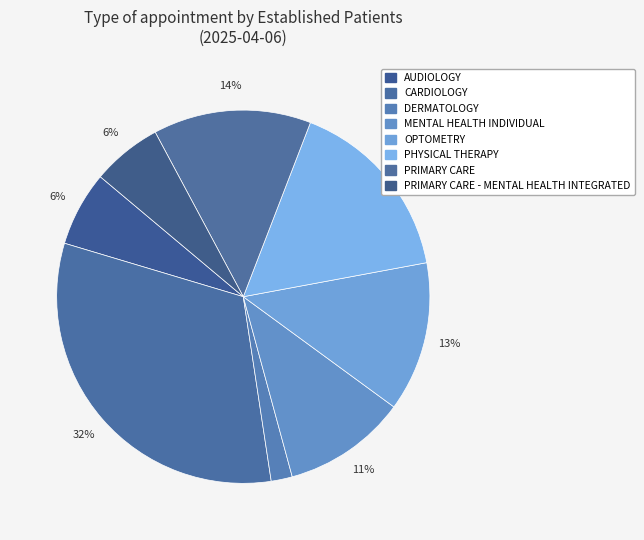

How many segments does this pie chart have?

8